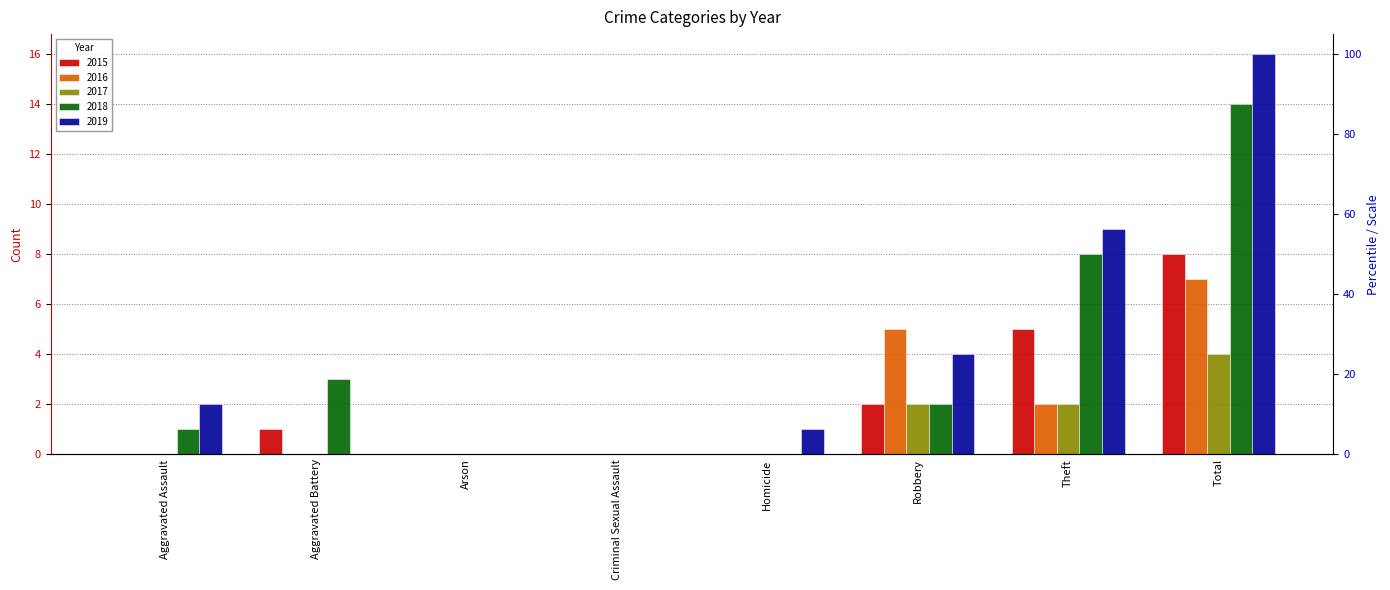

What is the value of the 2019 bar at the 5th from the left?

1